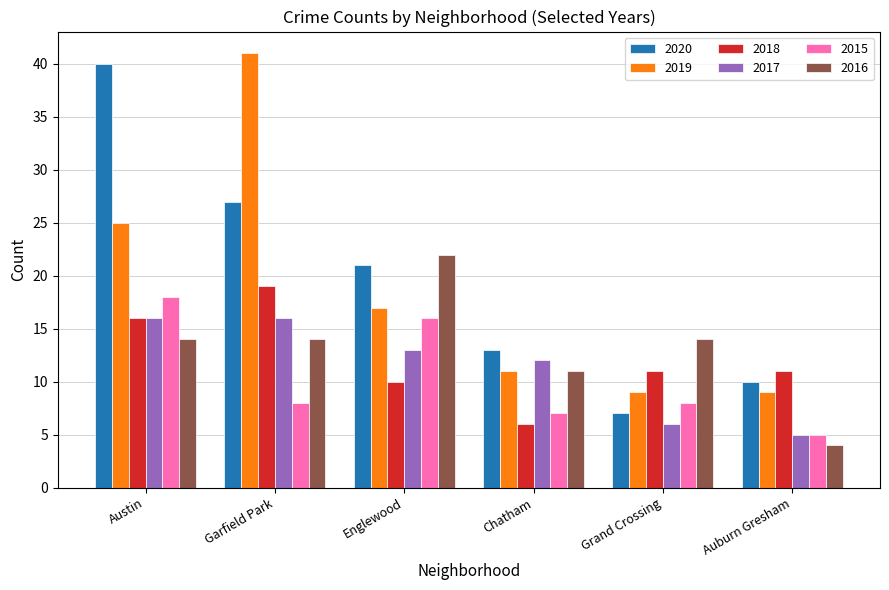

Which series has the largest total across all categories?

2020